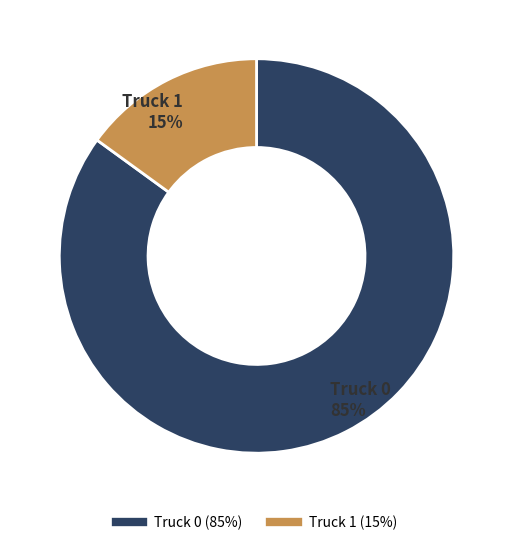

Does Truck 0 account for over 50% of the chart?

Yes